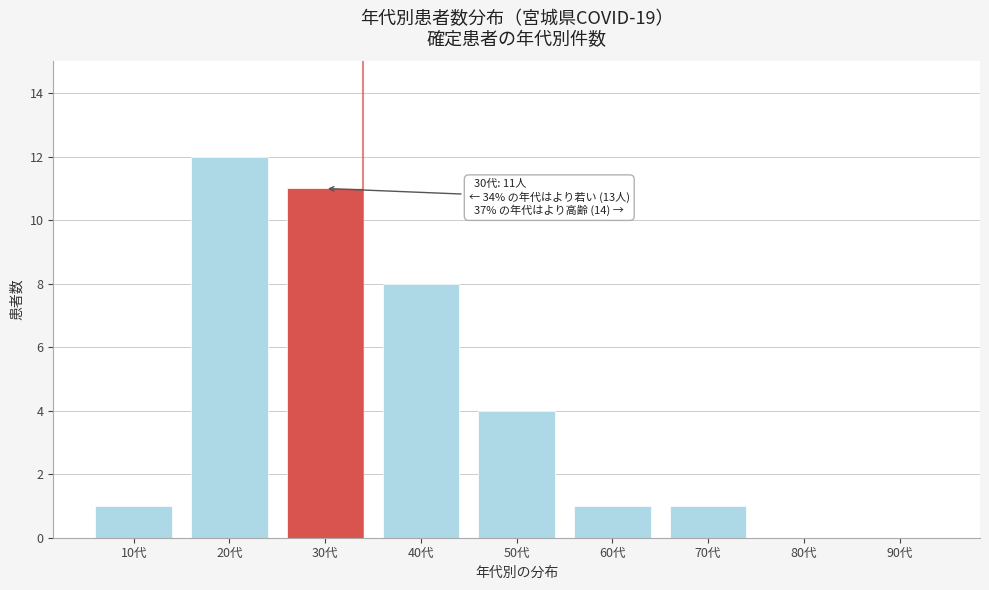

Reading left to right, extract all data points from this chart.

10代=1	20代=12	30代=11	40代=8	50代=4	60代=1	70代=1	80代=0	90代=0